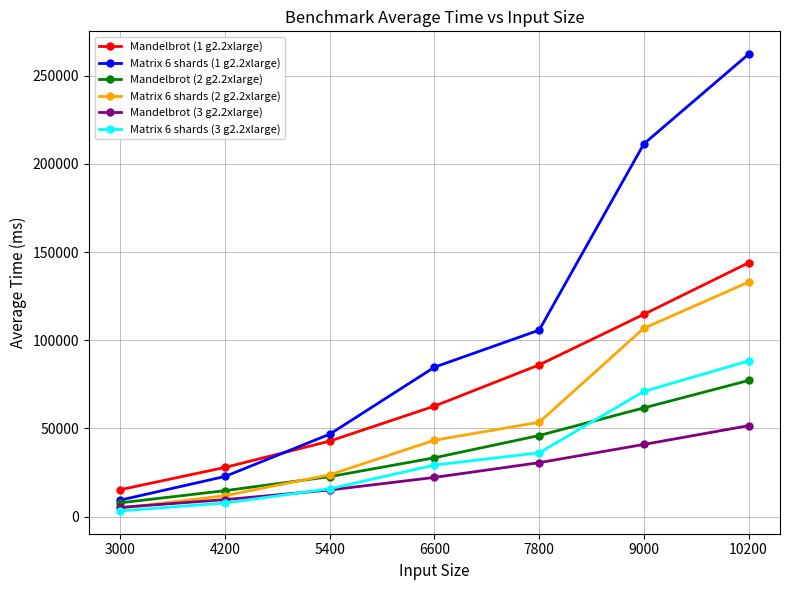

Is the value of Matrix 6 shards (2 g2.2xlarge) at 6600 greater than the value of Mandelbrot (3 g2.2xlarge) at 5400?

Yes